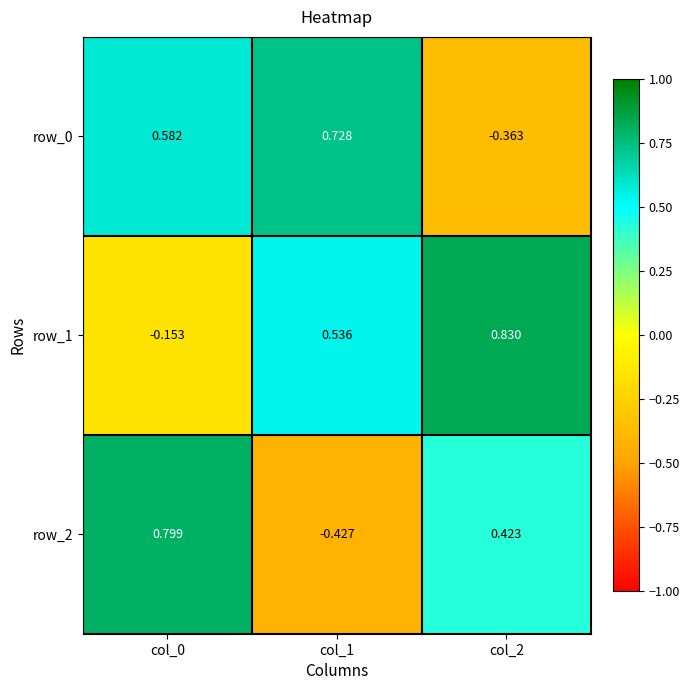

How many data points in row_2 are above 0?

2